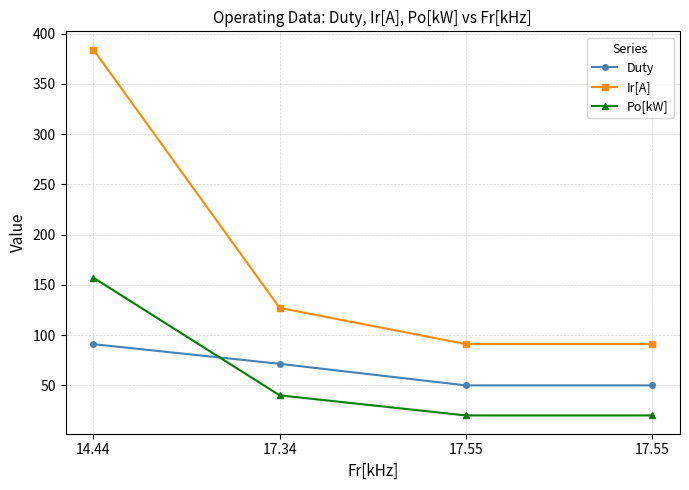

What is the value of the Po[kW] point at the 4th from the left?

20.0